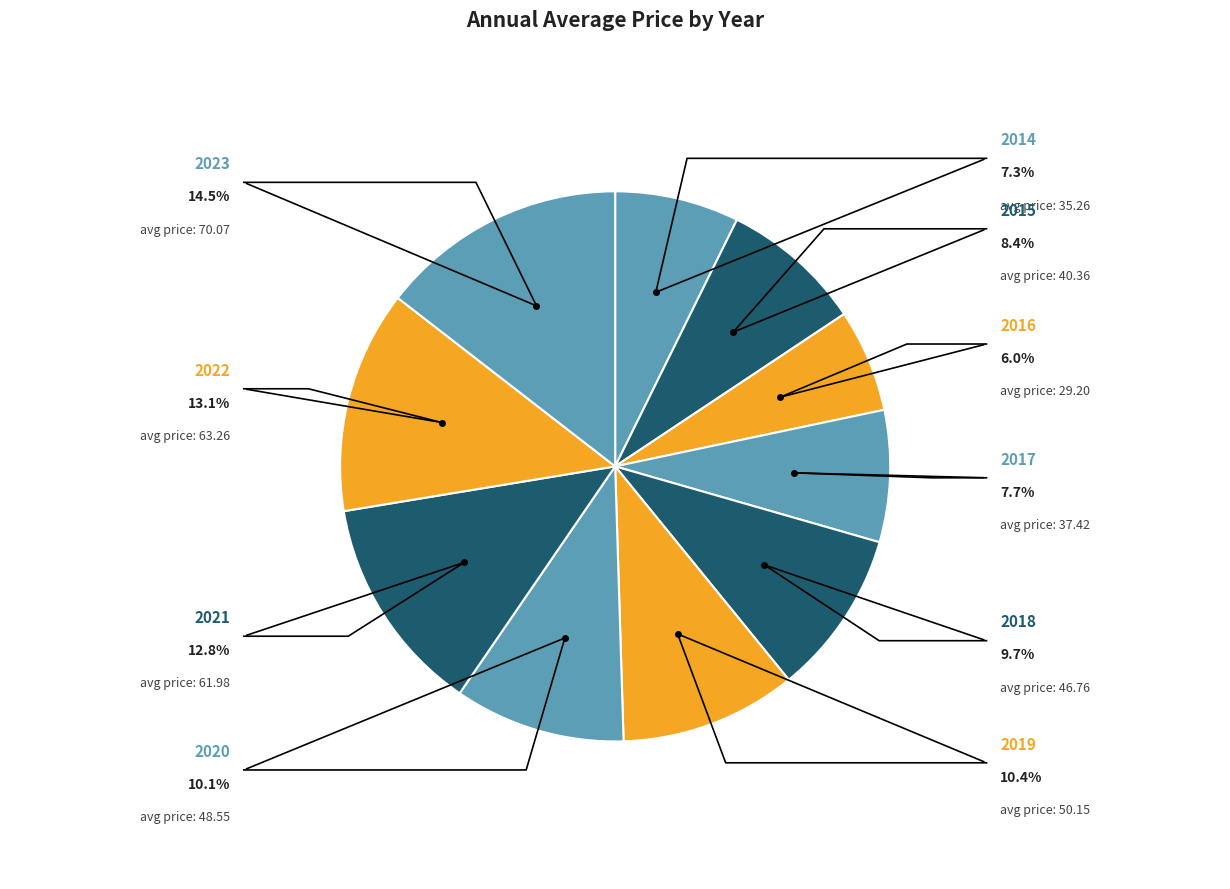

To the nearest percent, what is the combined percentage of 2017 and 2019?

18%